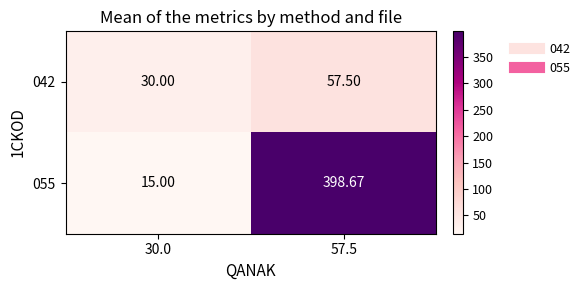

How many distinct data groups are displayed?

2